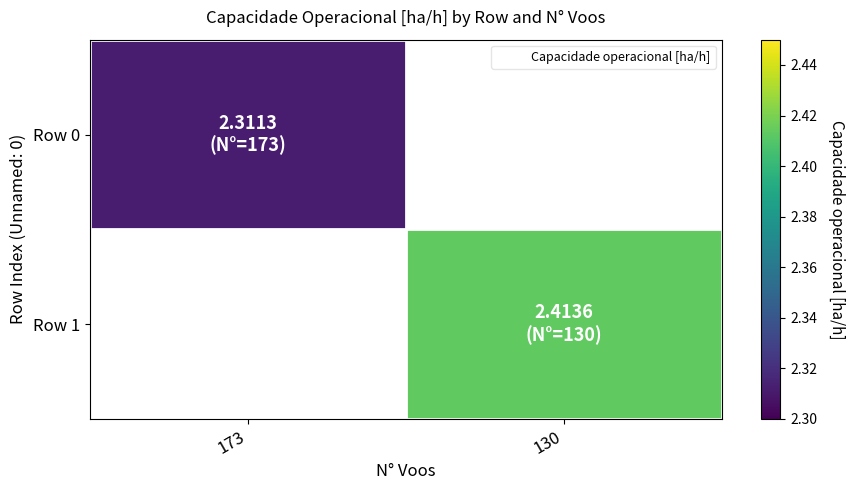

What is the highest value of the Row 0 series?

2.3